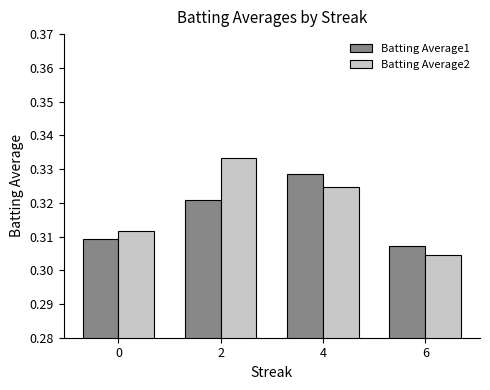

The value of Batting Average2 at 2 is 0.2. True or false?

False